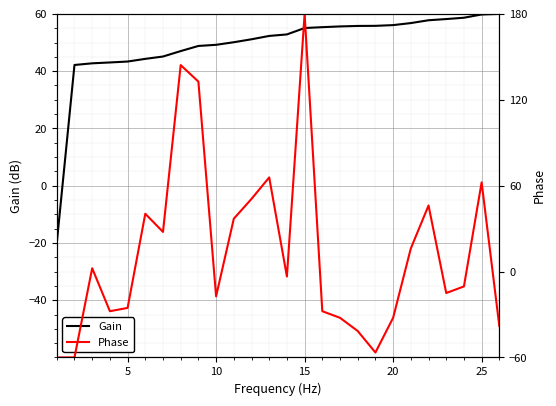

What is the difference between the second highest and minimum values in the Phase series?

204.2